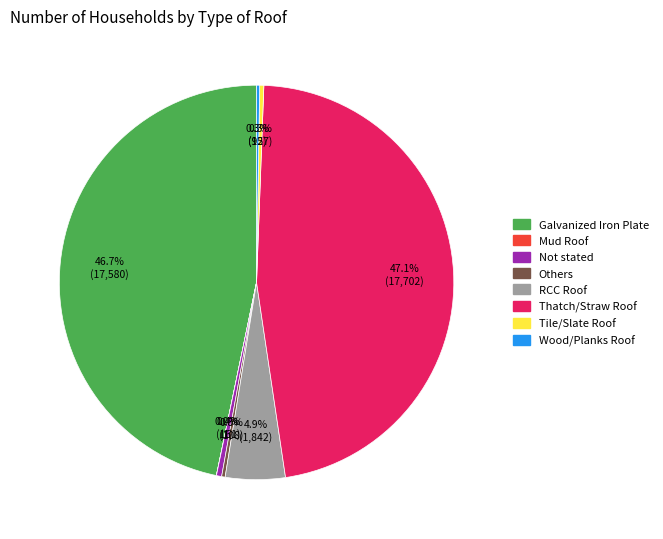

To the nearest percent, what is the average slice percentage?

12%